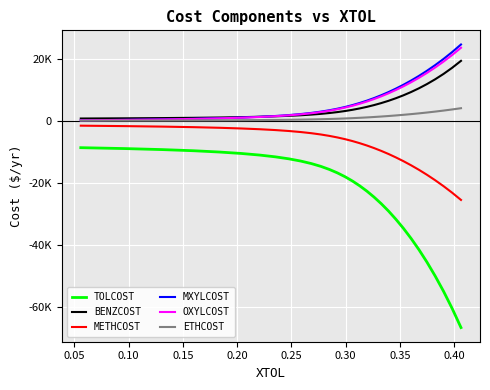

Reading right to left, extract all data points from this chart.

TOLCOST: -66732.8	-60592.1	-55065.0	-50092.6	-45616.5	-41586.3	-37963.3	-34704.3	-31773.2	-29137.1	-26768.5	-24639.8	-22727.2	-21009.9	-19466.2	-18081.3	-16837.9	-15722.2	-14721.2	-13824.5	-13020.4	-12300.3	-11655.5	-11078.5	-10562.4	-10101.1	-9689.2	-9320.9	-8992.9	-8700.4
BENZCOST: 19313.5	17080.2	15105.2	13360.1	11816.9	10454.1	9249.8	8186.6	7247.0	6416.9	5684.7	5038.1	4467.0	3964.2	3519.3	3127.5	2781.5	2476.6	2207.7	1970.7	1761.0	1576.7	1413.9	1270.8	1144.3	1032.7	934.8	847.9	771.6	705.1
METHCOST: -25558.8	-23242.2	-21127.7	-19199.6	-17440.5	-15835.4	-14374.9	-13045.0	-11834.9	-10733.6	-9733.3	-8824.8	-8000.0	-7252.2	-6573.1	-5958.5	-5401.5	-4897.4	-4441.3	-4029.6	-3657.6	-3321.9	-3019.3	-2746.7	-2501.3	-2280.7	-2082.6	-1904.5	-1745.2	-1602.5
MXYLCOST: 24588.9	22153.0	19940.2	17931.5	16107.0	14449.6	12947.4	11584.9	10350.0	9230.0	8216.4	7298.8	6468.5	5717.9	5038.4	4425.1	3870.9	3370.6	2919.1	2512.4	2145.8	1815.7	1518.7	1251.7	1011.8	796.5	603.4	430.2	275.4	137.0
OXYLCOST: 23535.1	21203.6	19085.6	17163.0	15416.7	13830.3	12392.5	11088.4	9906.4	8834.4	7864.3	6986.0	6191.2	5472.9	4822.5	4235.4	3705.0	3226.1	2794.0	2404.7	2053.8	1737.9	1453.6	1198.1	968.4	762.4	577.6	411.8	263.6	131.1
ETHCOST: 4031.5	3632.2	3269.3	2940.0	2640.9	2369.1	2122.8	1899.4	1697.0	1513.3	1347.1	1196.7	1060.6	937.5	826.1	725.5	634.7	552.6	478.6	411.9	351.8	297.7	249.0	205.2	165.9	130.6	99.1	70.5	45.2	22.5